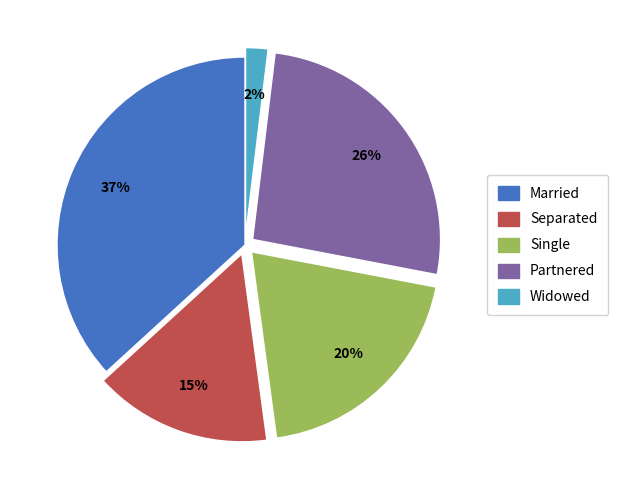

True or false: Widowed accounts for 7% of the total.

False